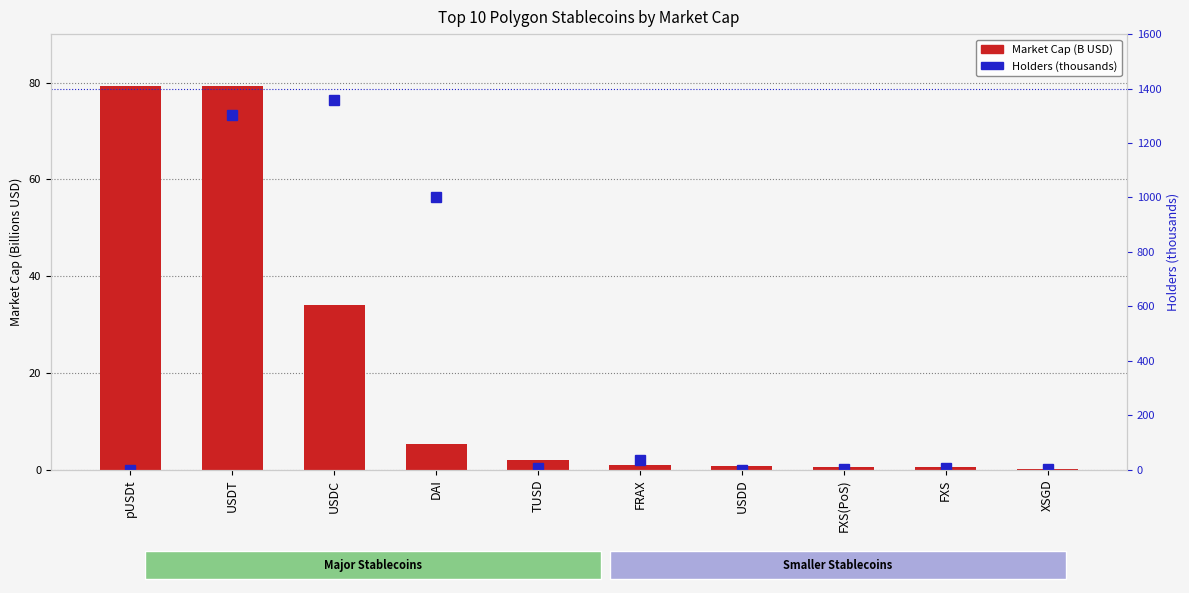

What is the label of the 6th bar from the left?

FRAX